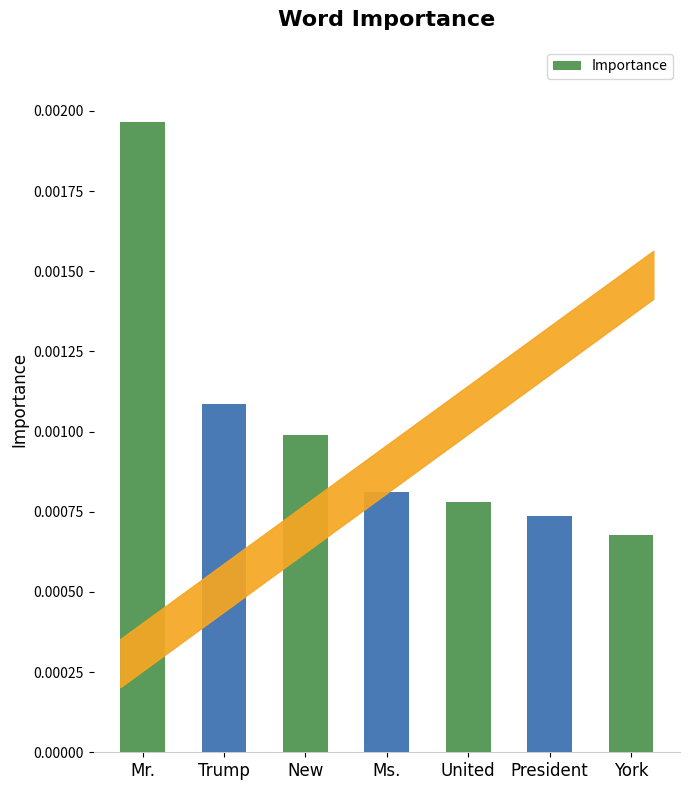

How many categories are shown in the chart?

7